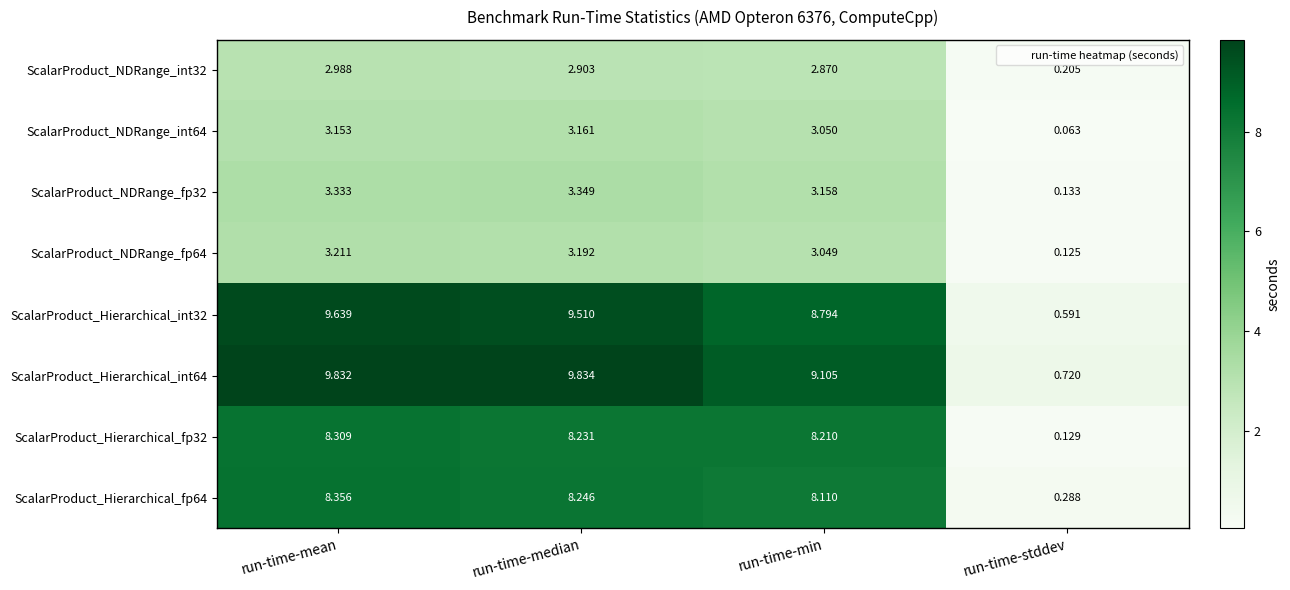

Is the value of ScalarProduct_NDRange_int32 at run-time-median greater than the value of ScalarProduct_Hierarchical_fp64 at run-time-mean?

No